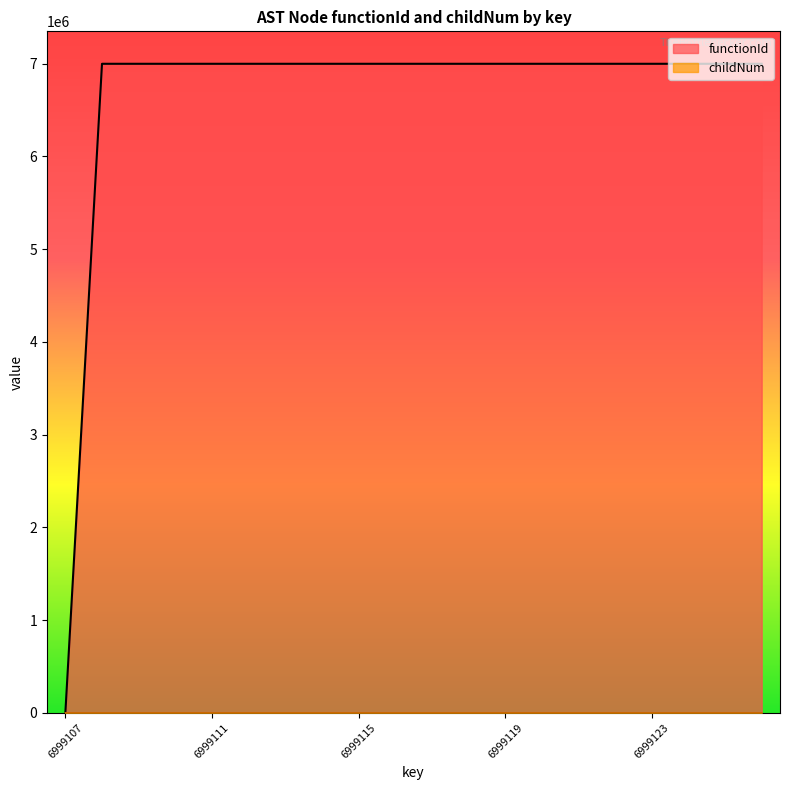

True or false: childNum and functionId intersect in this chart.

False